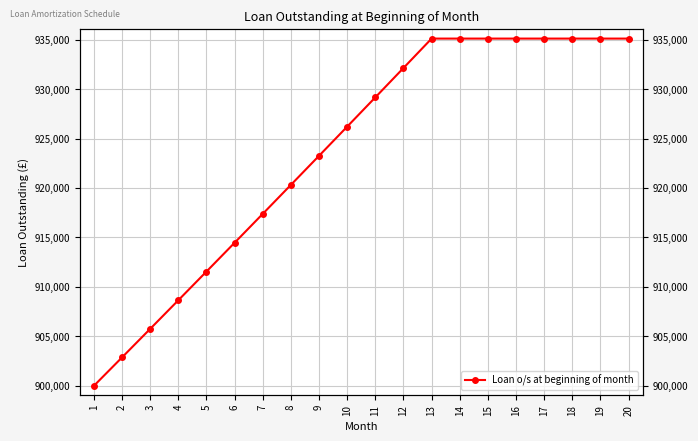

Approximately how many times larger is the value at 14 compared to 15?

1.0